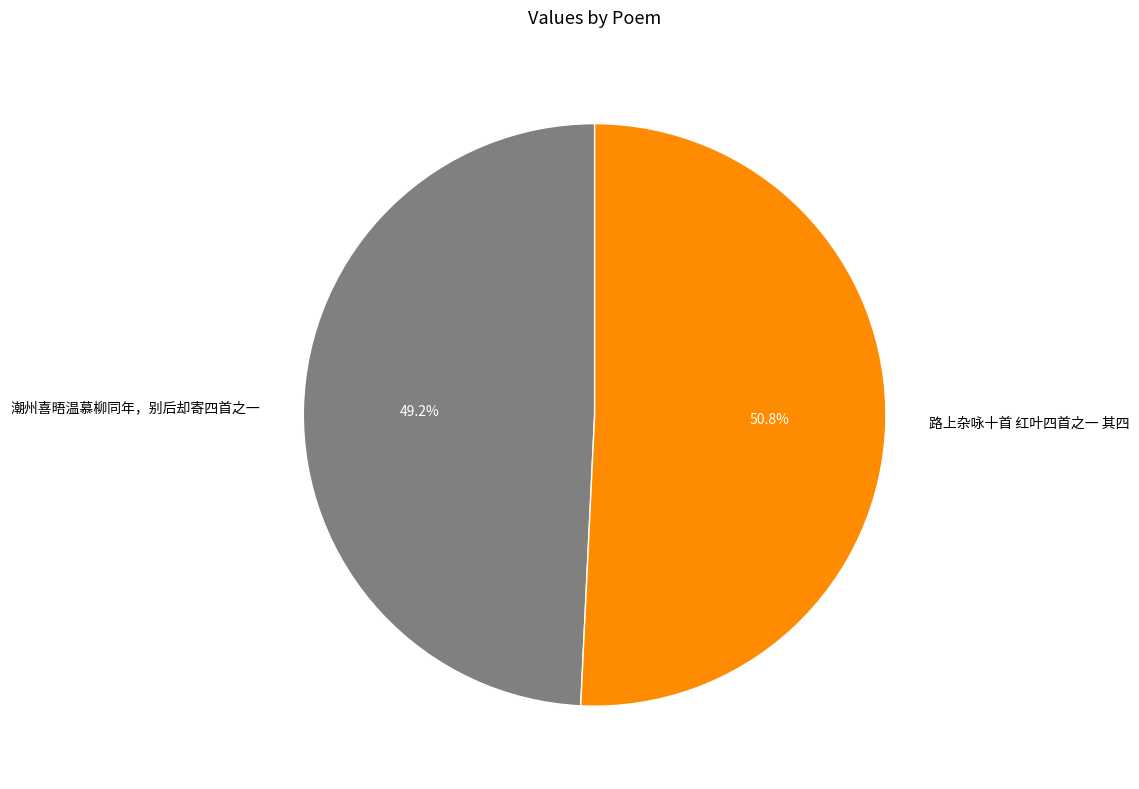

Is it true that 潮州喜晤温慕柳同年，别后却寄四首之一 is 44% of the pie?

False